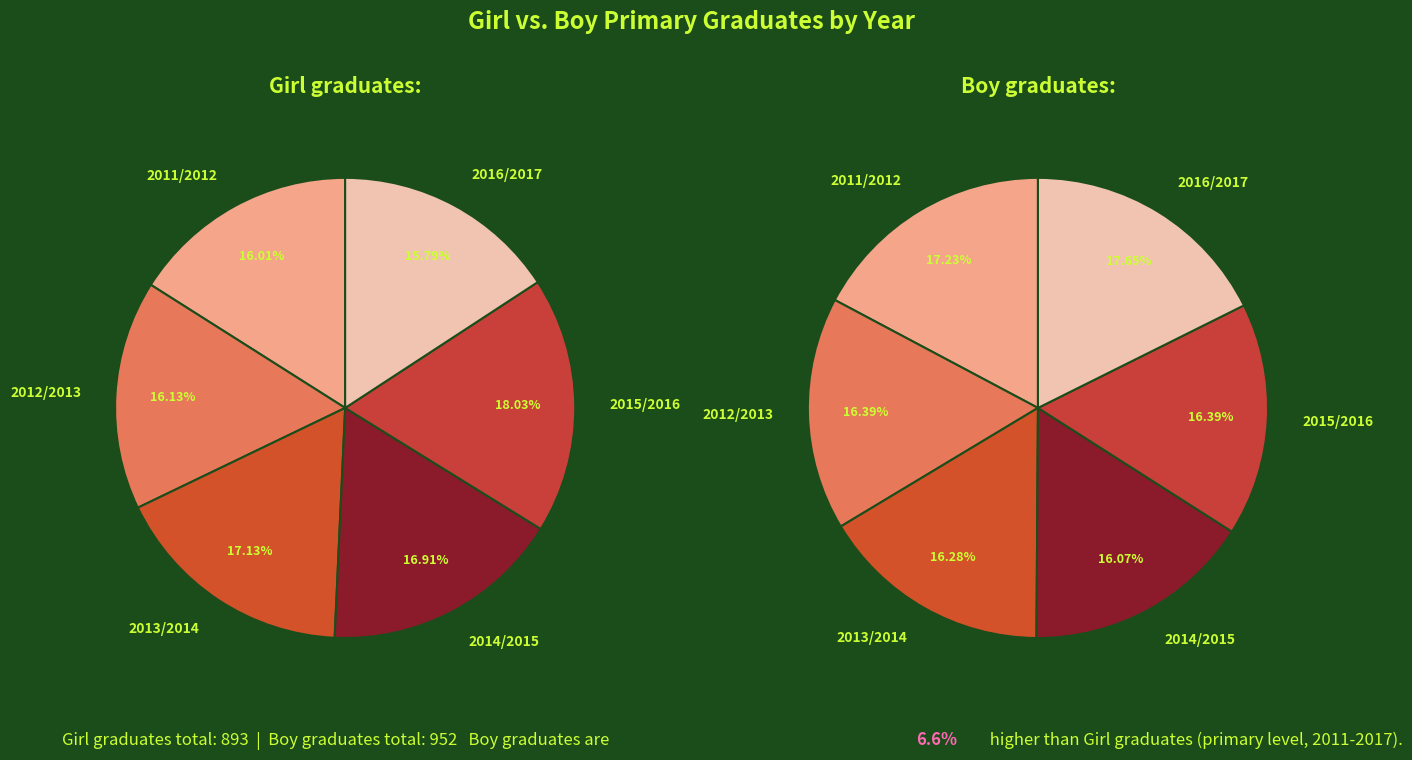

To the nearest percent, what portion does 3 represent?

17%